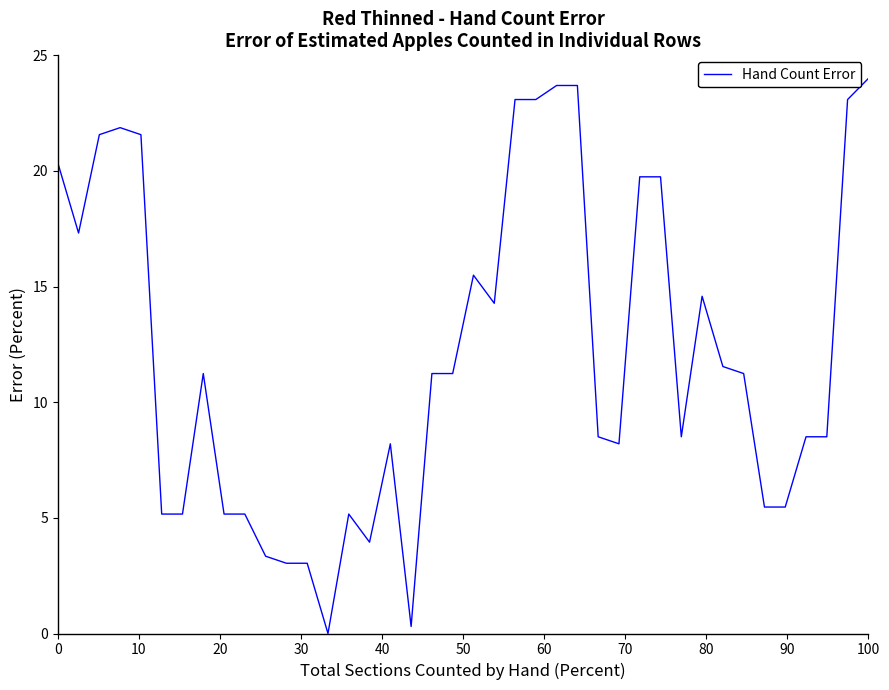

How many lines are shown in the chart?

1